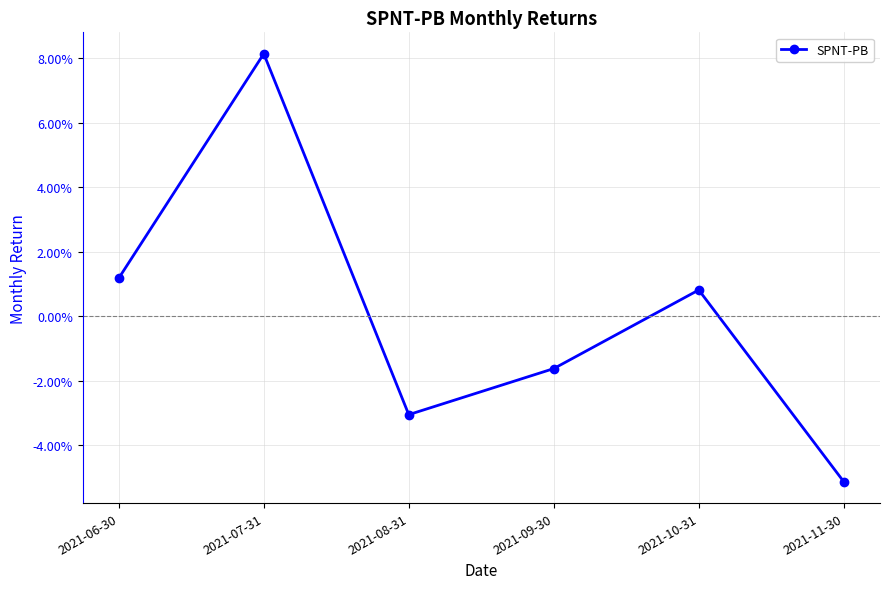

List the labels in order of value, largest first.

2021-07-31, 2021-06-30, 2021-10-31, 2021-09-30, 2021-08-31, 2021-11-30